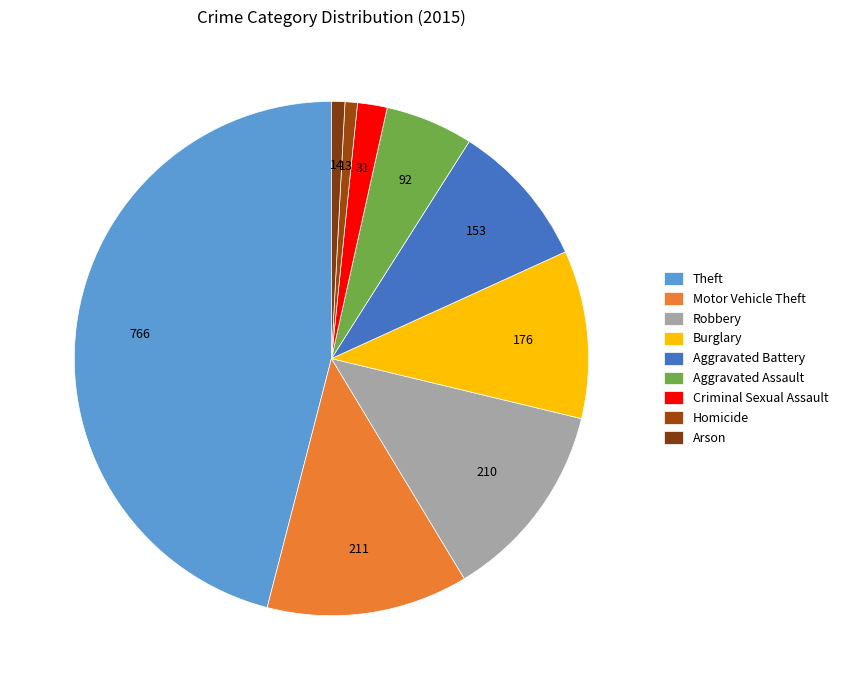

To the nearest percent, what is the combined percentage of Aggravated Battery and Criminal Sexual Assault?

11%